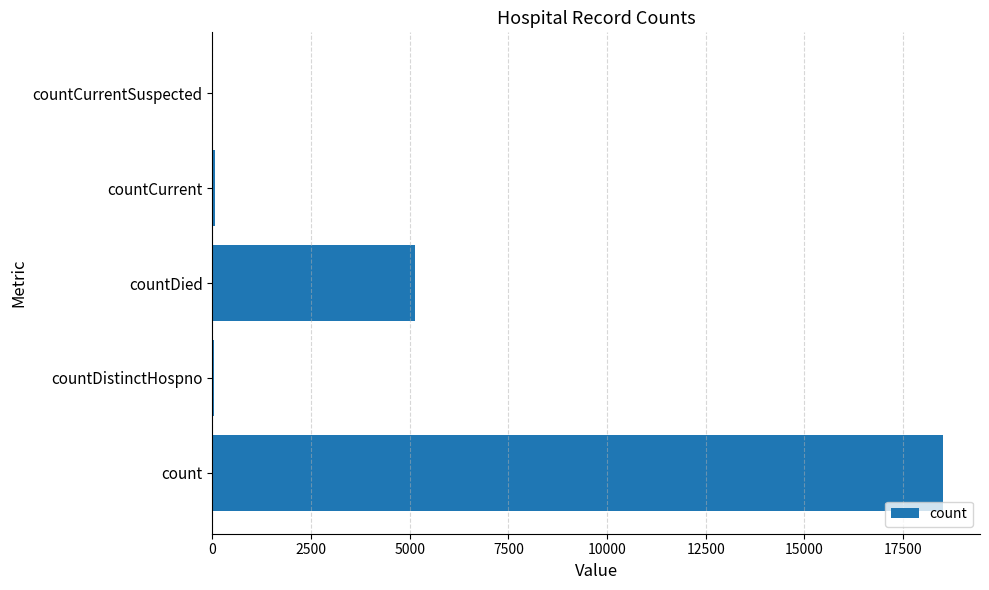

What is the sum of all values?

23749